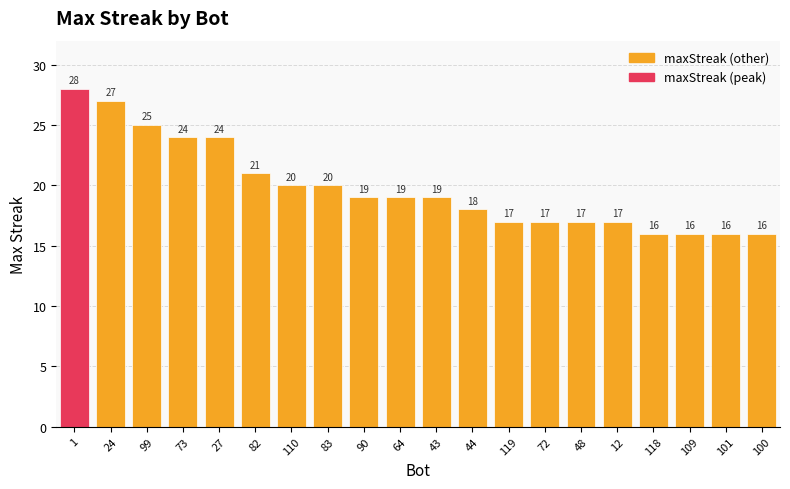

How many data points are less than 19?

9